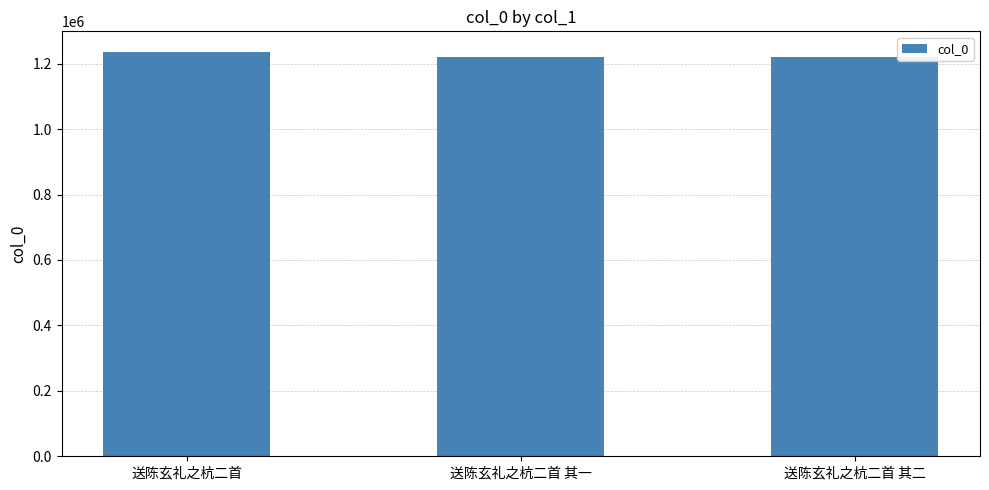

Read the value at 送陈玄礼之杭二首.

1236836